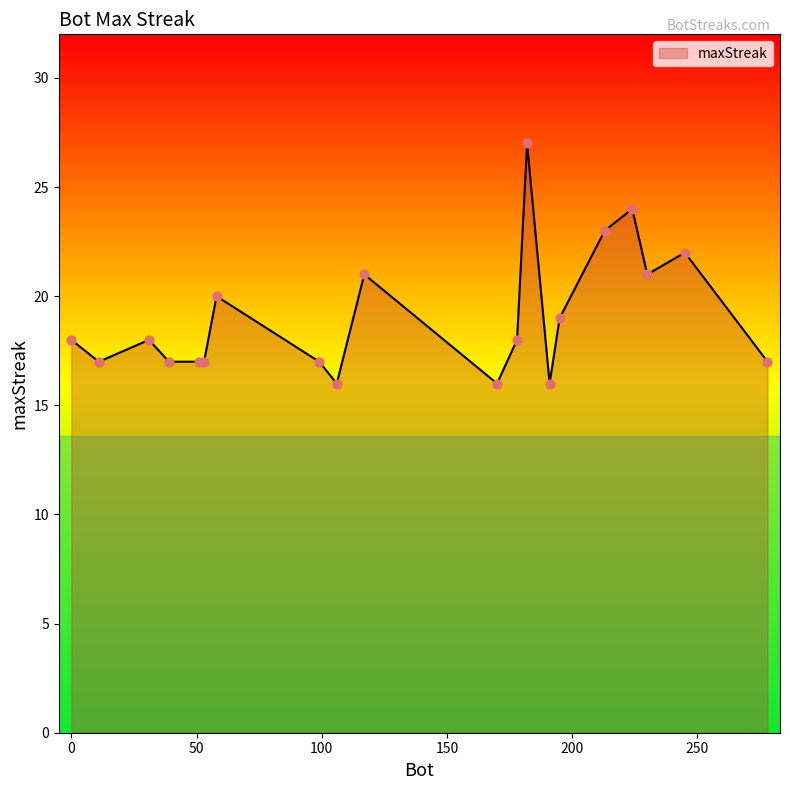

What is the greatest value displayed?

27